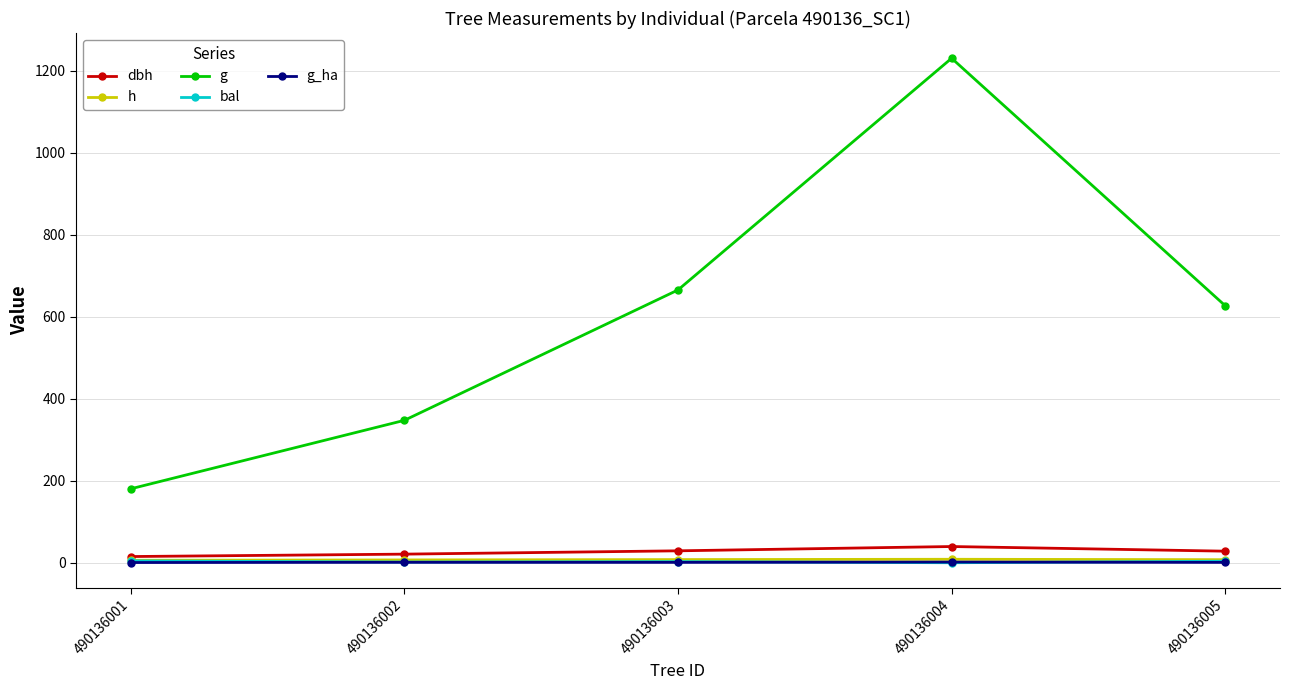

What are all the series names shown in the legend?

dbh, h, g, bal, g_ha